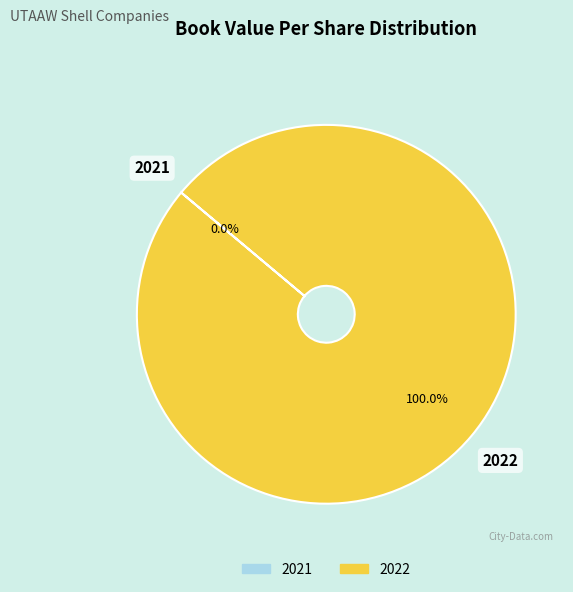

The 2022 slice represents 87% of the pie. True or false?

False